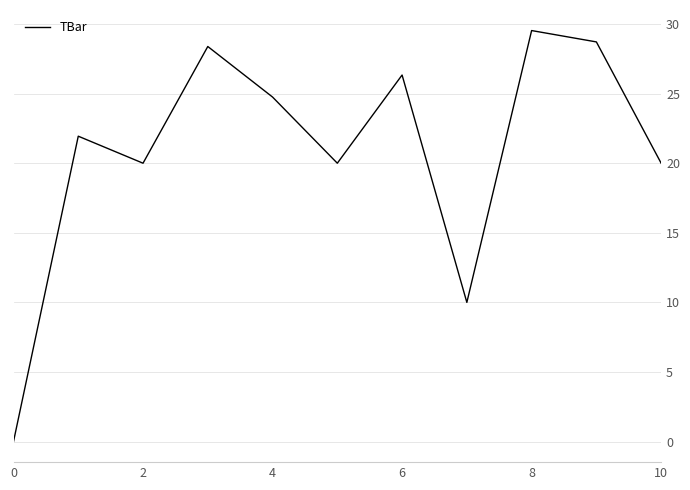

How many interior local valleys (lower than both neighbors) does the data have?

3